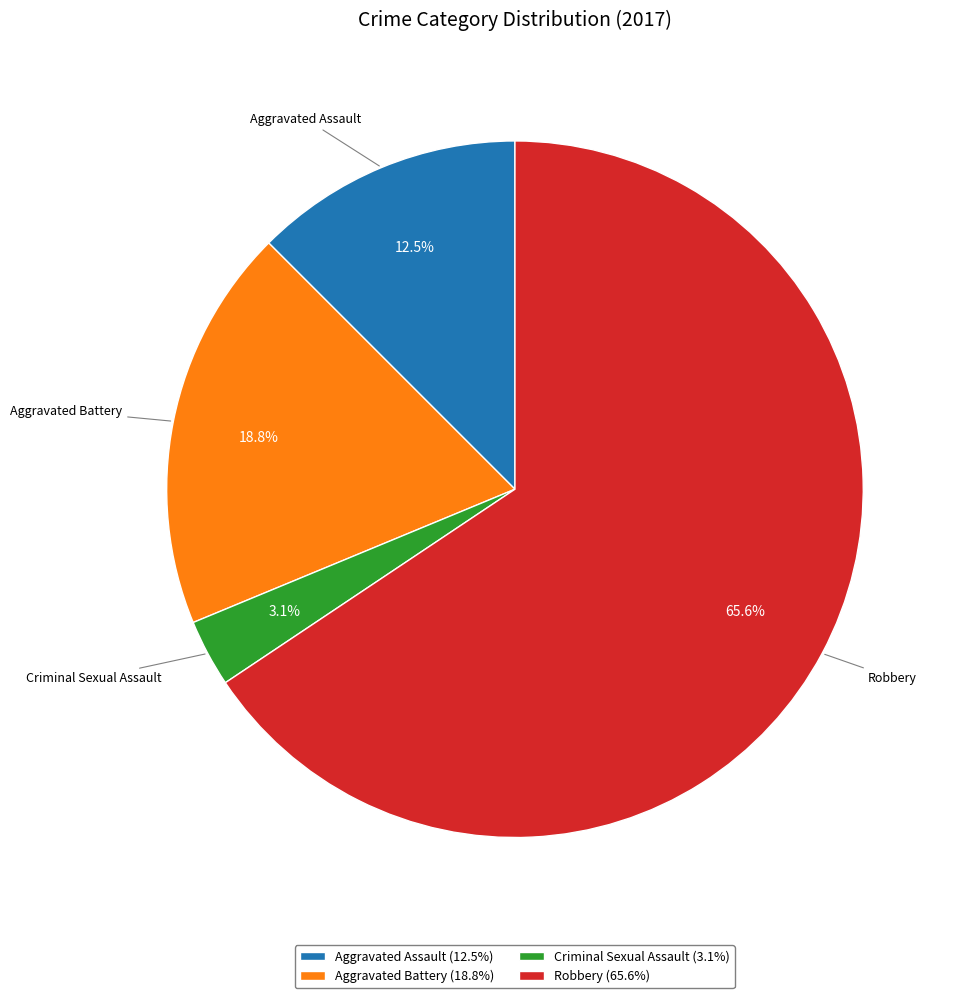

Between Robbery (65.6%) and Aggravated Battery (18.8%), which is larger?

Robbery (65.6%)